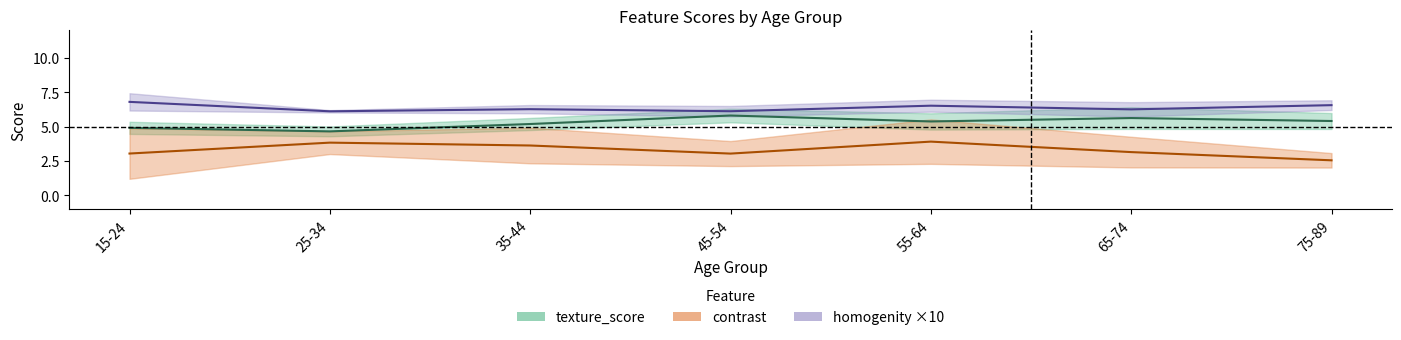

At which category does contrast reach its first local peak?

1